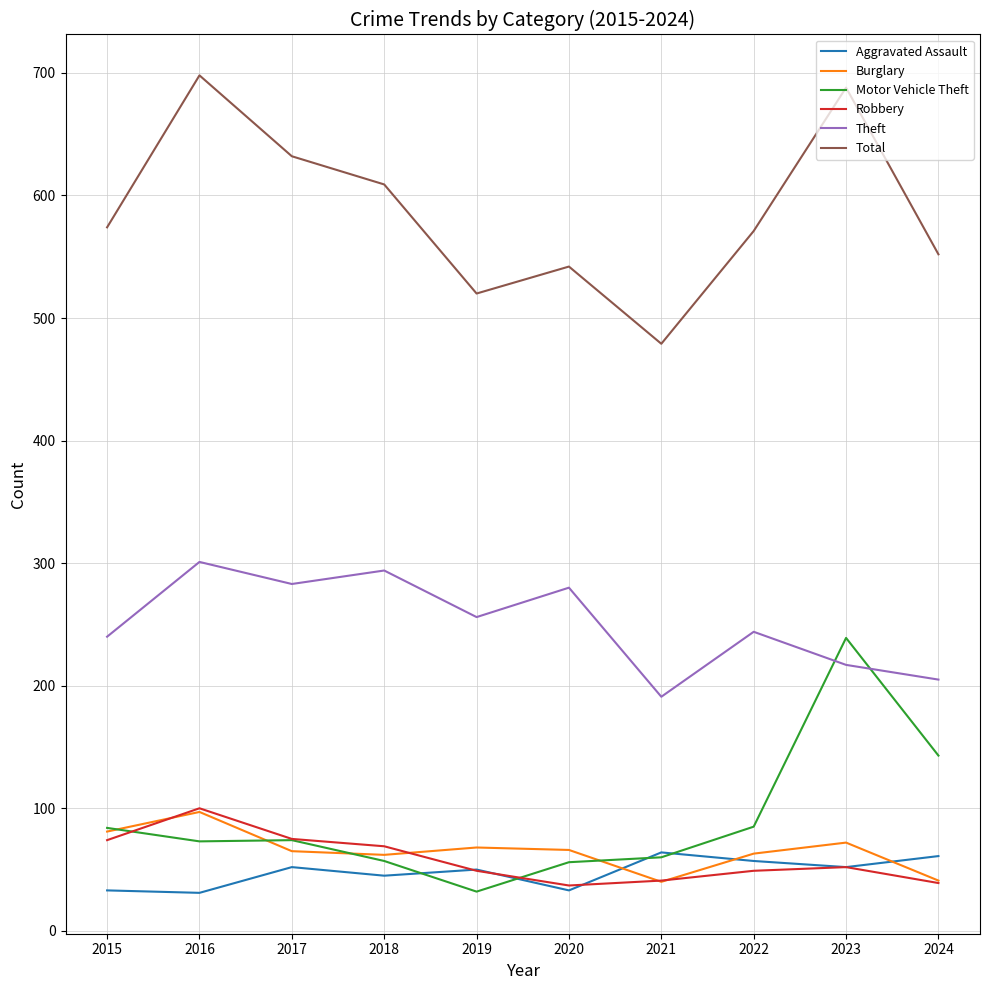

The Aggravated Assault series shows 94 at 2021. True or false?

False